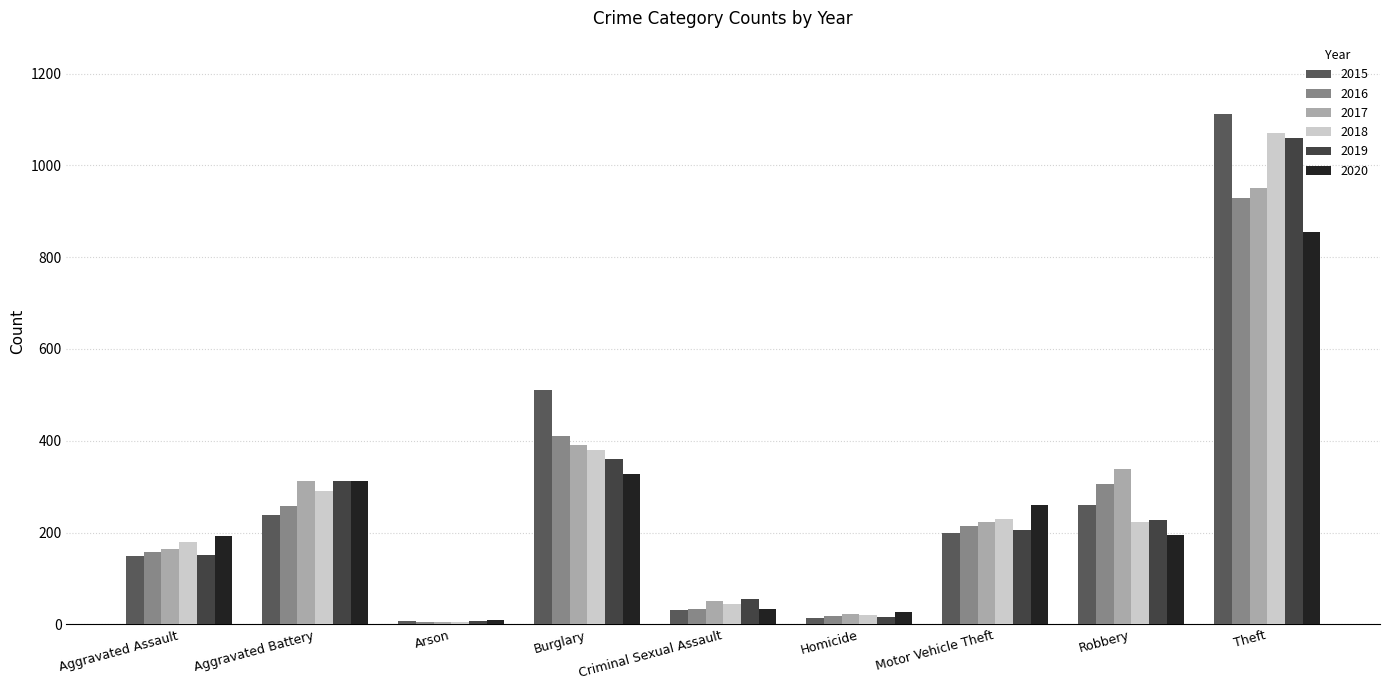

How many values in the 2015 series are below 200?

4